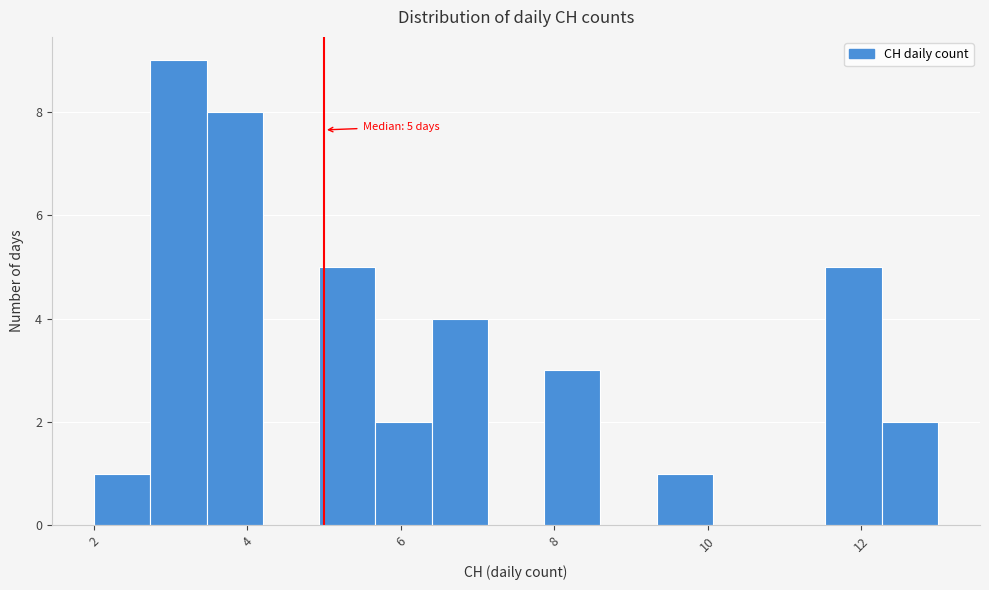

Read against the x-axis, roughly where is the centre of the tallest bar?

3.2